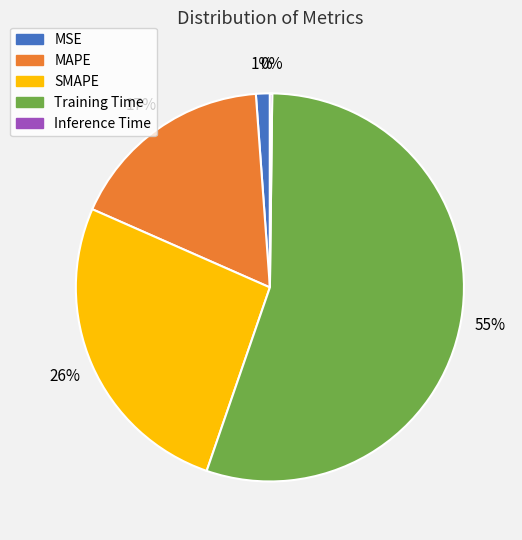

Which category has the biggest portion of the pie?

Training Time